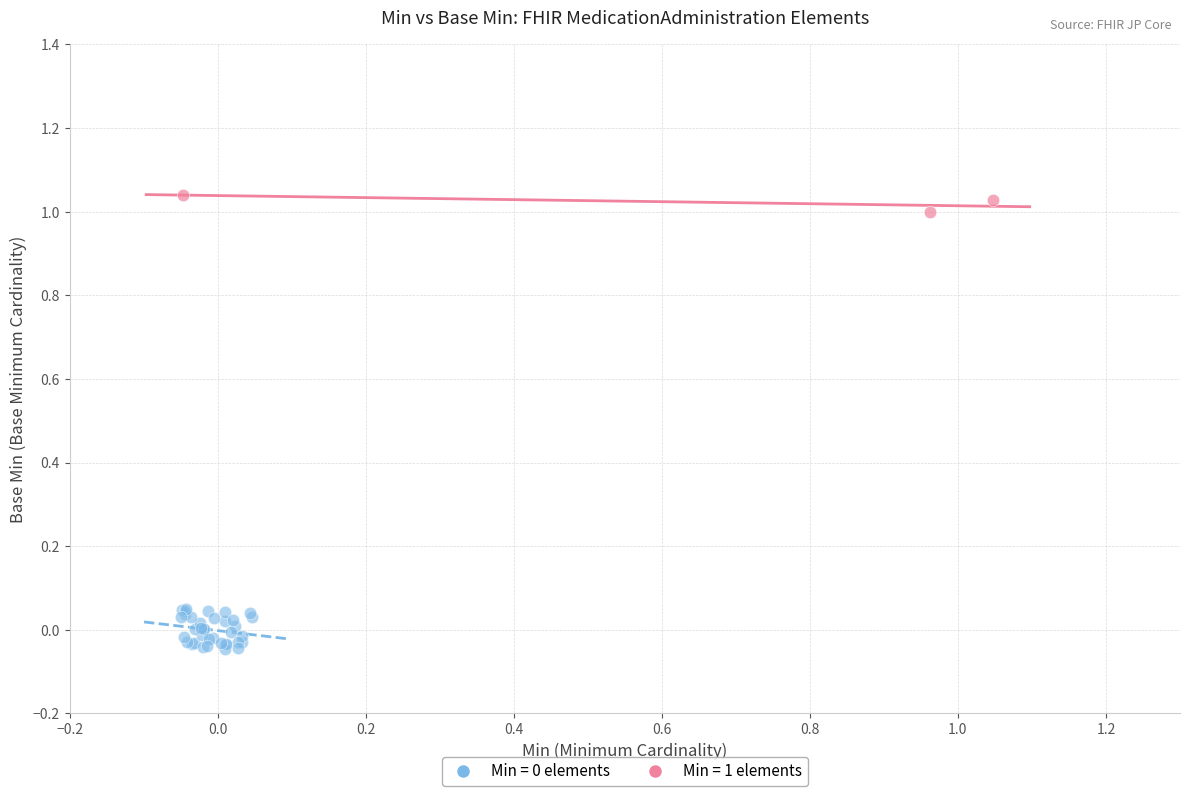

Which series contains the highest Y value?

Min = 1 elements